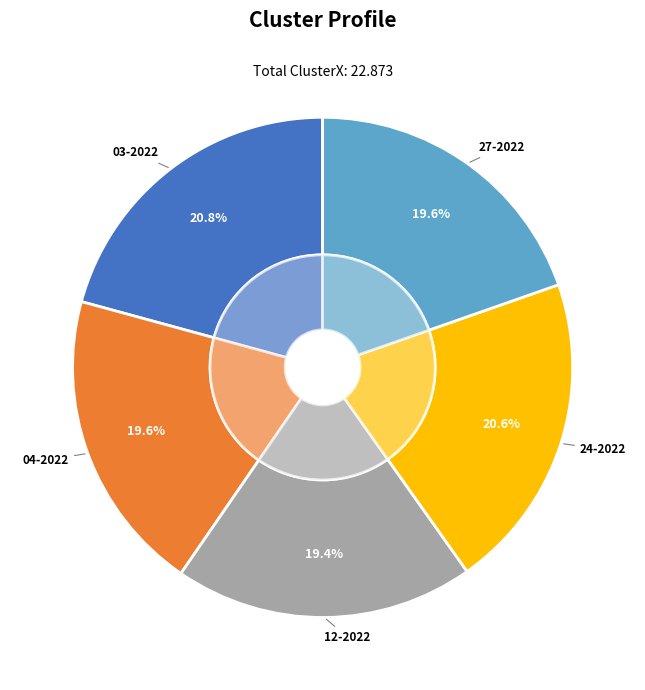

Does raissa 05-12-2022.mat account for over 50% of the chart?

No